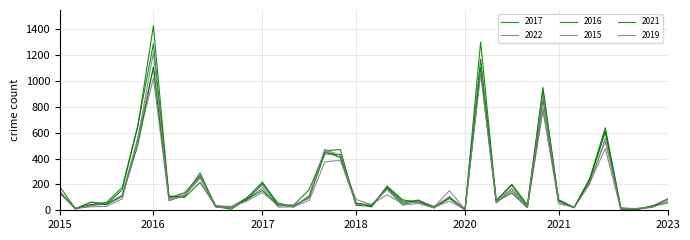

How many series are shown in this chart?

6